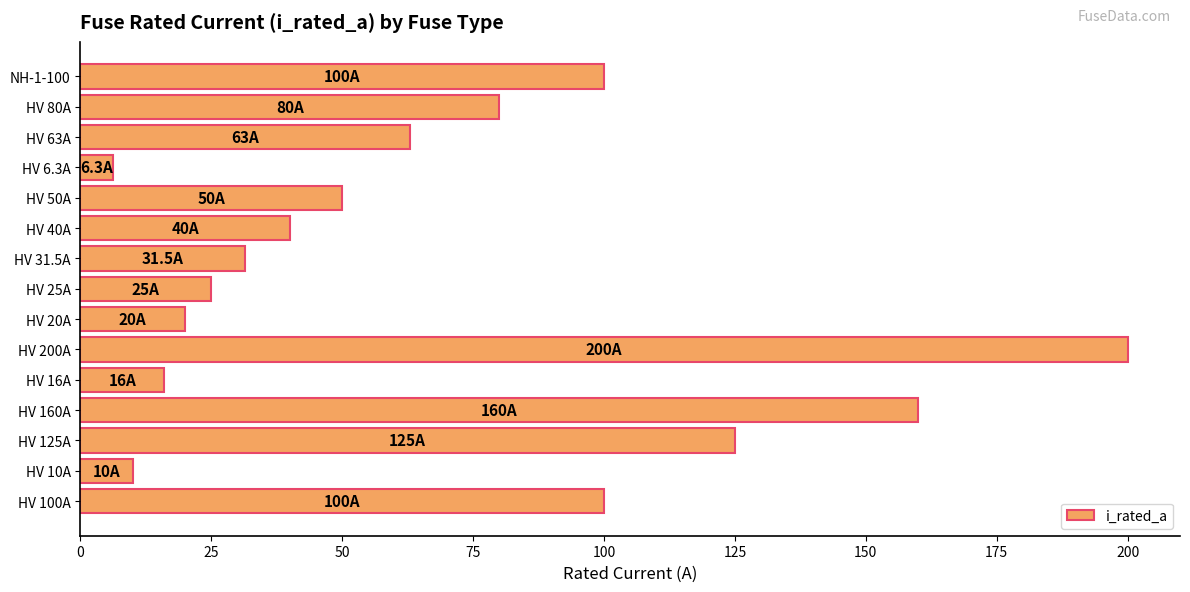

What is the sum of all values?

1026.8